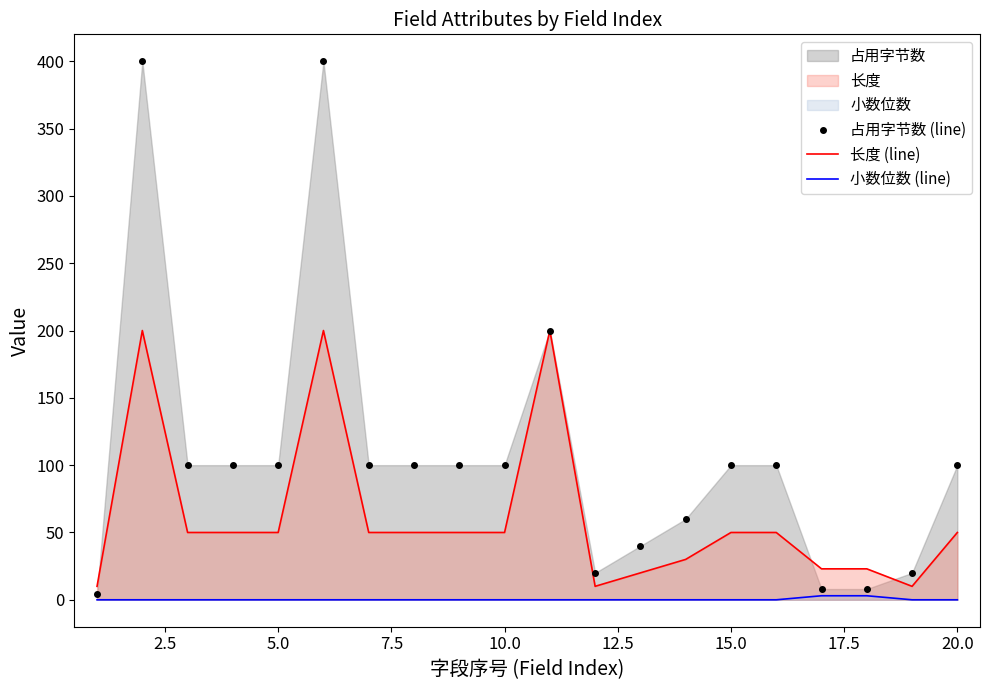

True or false: 长度 (line) and 小数位数 (line) intersect in this chart.

False